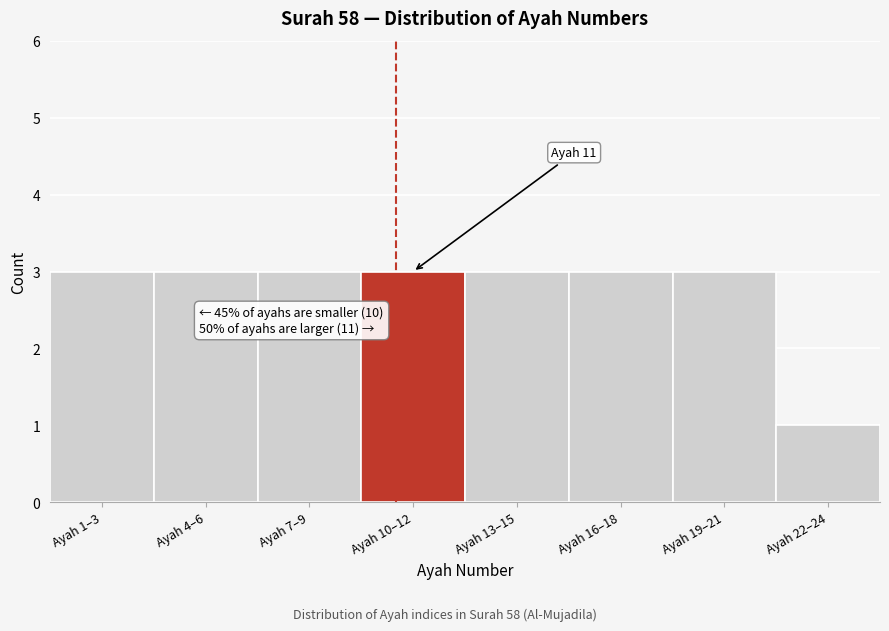

Reading left to right, what are all the values shown in this chart?

Ayah 1–3=3	Ayah 4–6=3	Ayah 7–9=3	Ayah 10–12=3	Ayah 13–15=3	Ayah 16–18=3	Ayah 19–21=3	Ayah 22–24=1